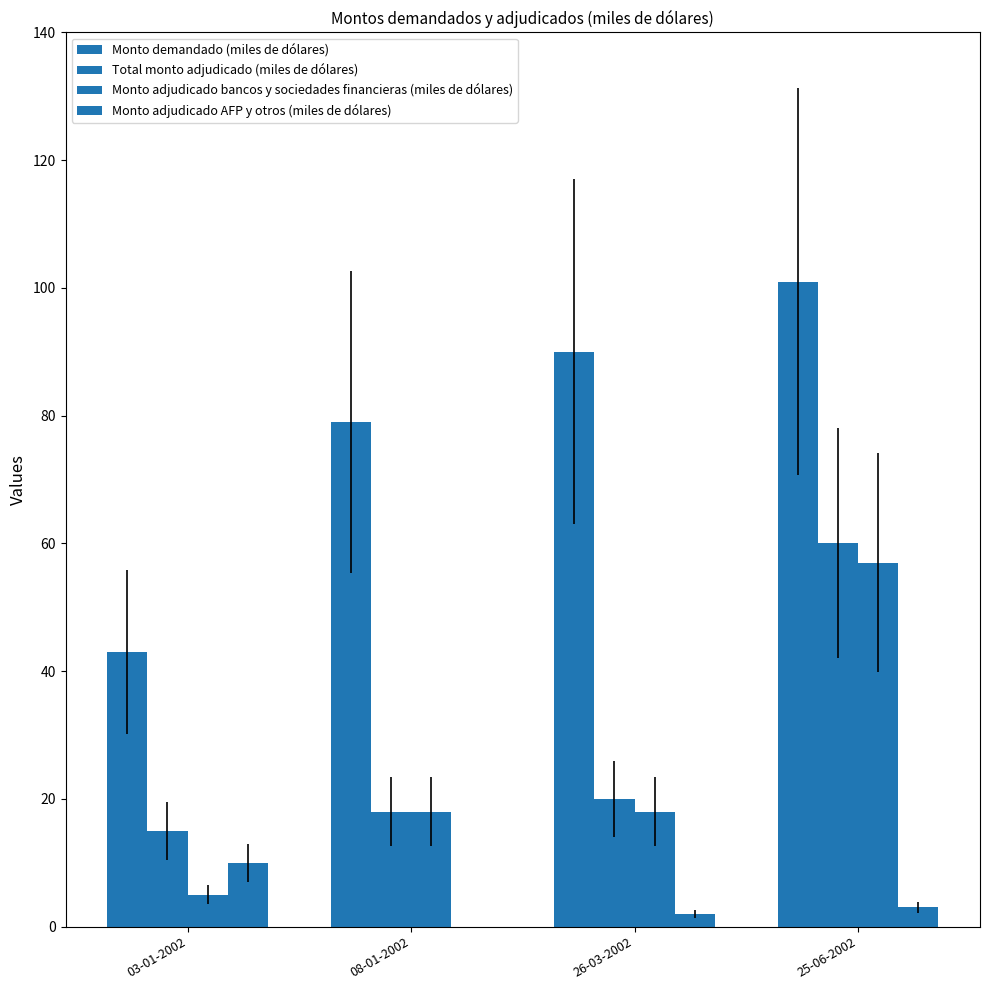

What is the maximum value for Total monto adjudicado (miles de dólares)?

60